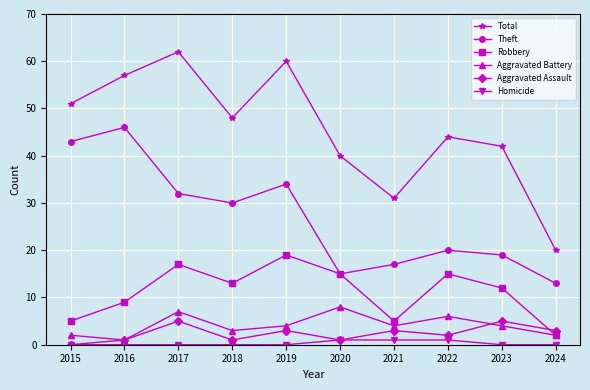

Is the value of Aggravated Assault at 2022 greater than the value of Homicide at 2016?

Yes